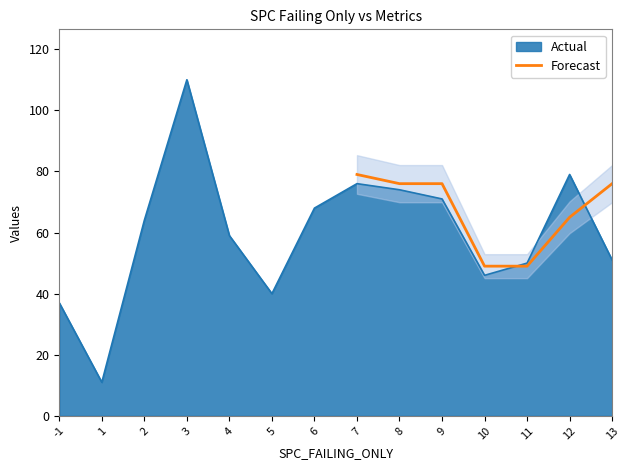

True or false: there are more than 1 points higher than both neighbors.

False